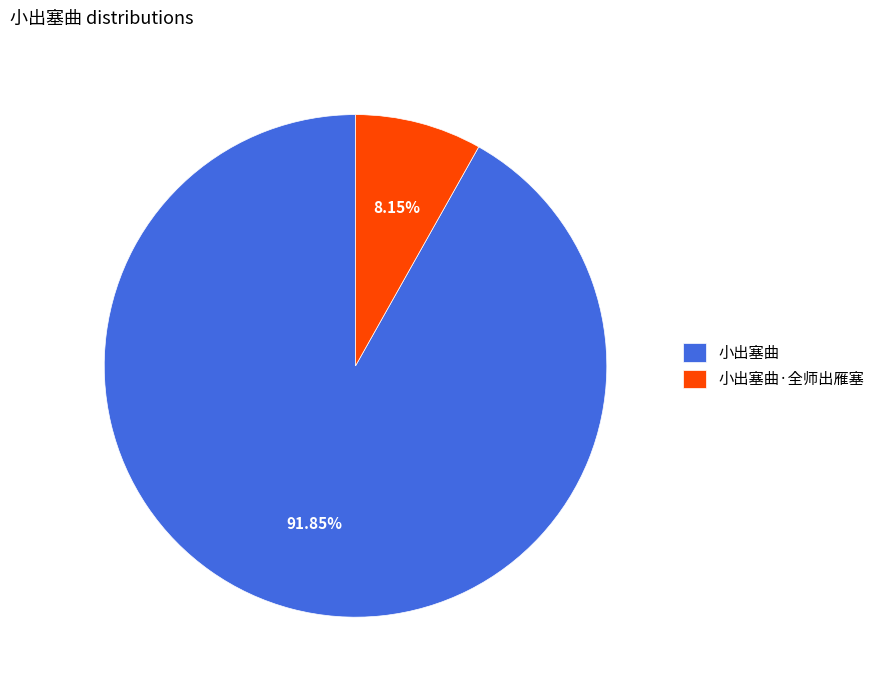

Count the number of slices in the pie.

2